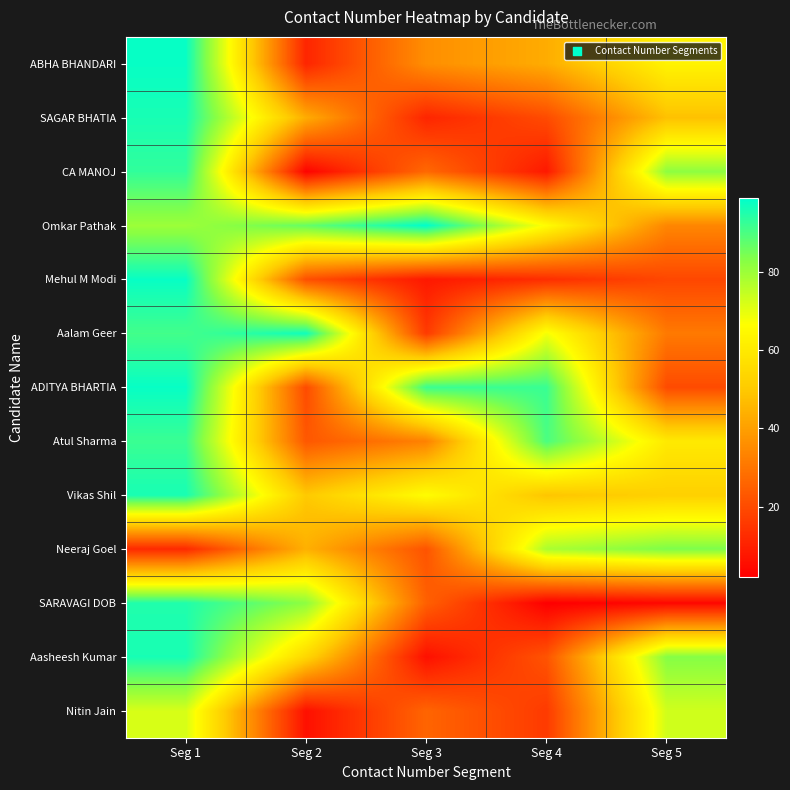

At which category is the sum across all series the highest?

Seg 1